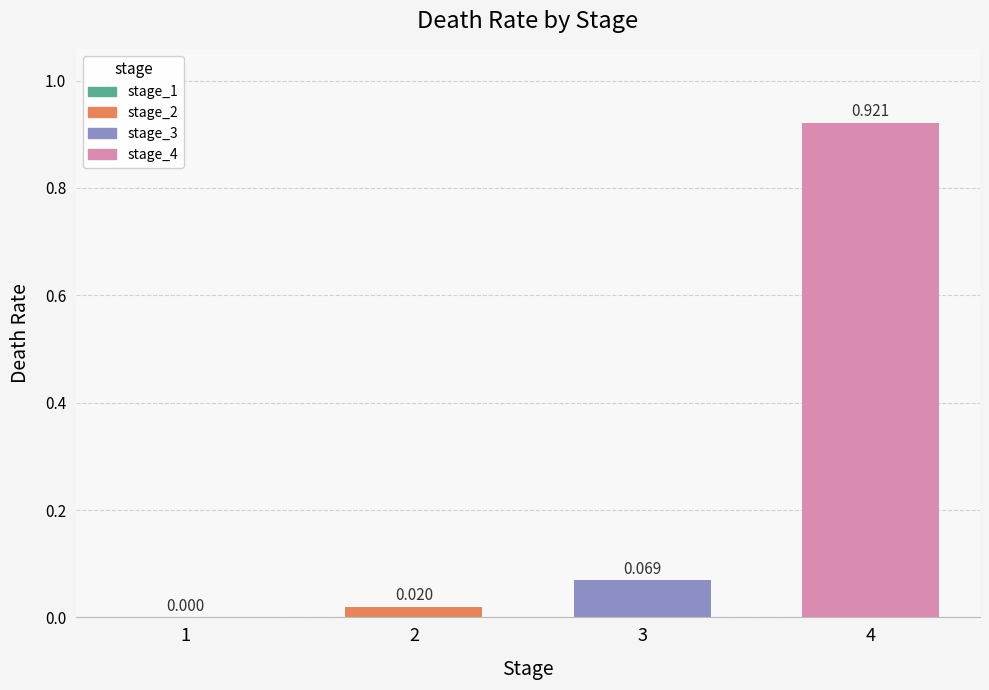

What is the change in value from 3 to 4?

+0.9